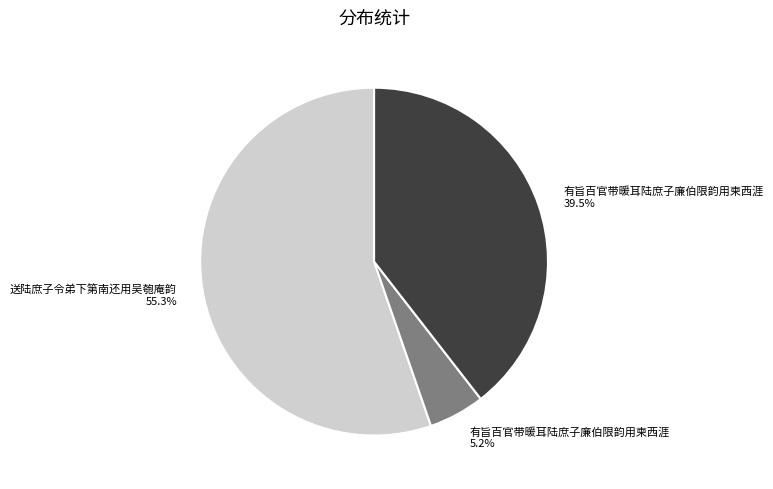

Is there a majority slice in this chart?

Yes